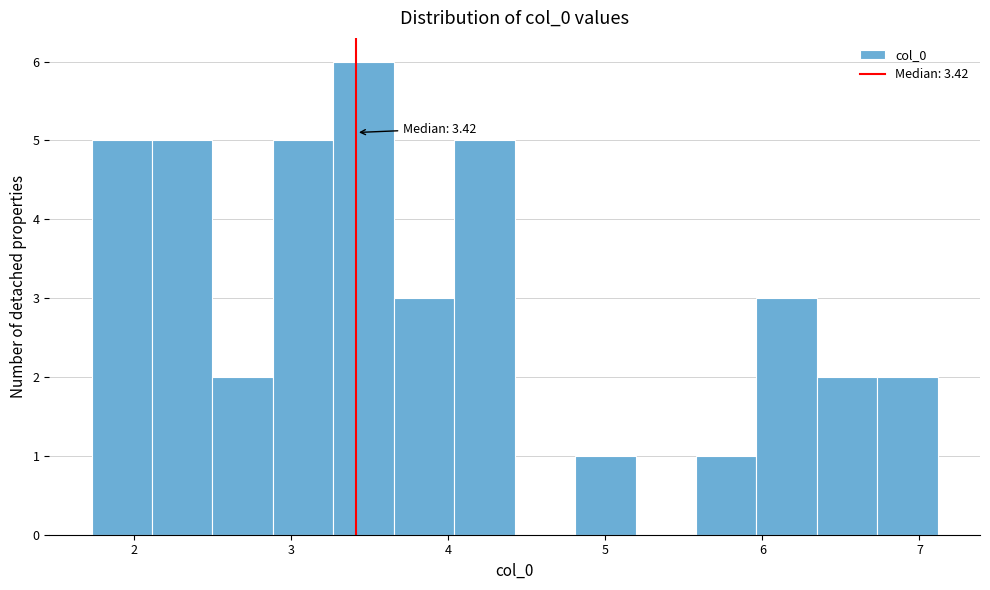

Around what value on the x-axis is the tallest bar? Give the approximate position of its centre, as read against the axis.

3.5